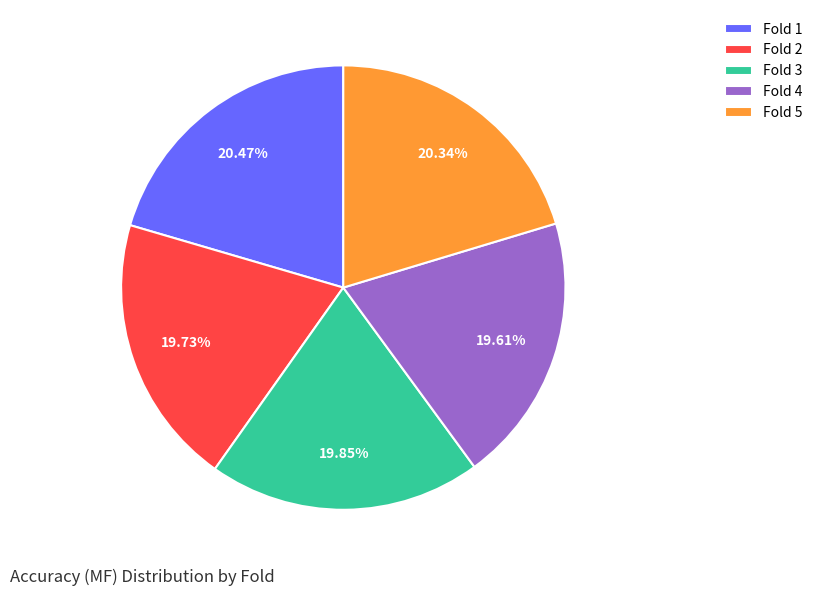

To the nearest percent, what is the difference between the largest and smallest slice percentages?

1%